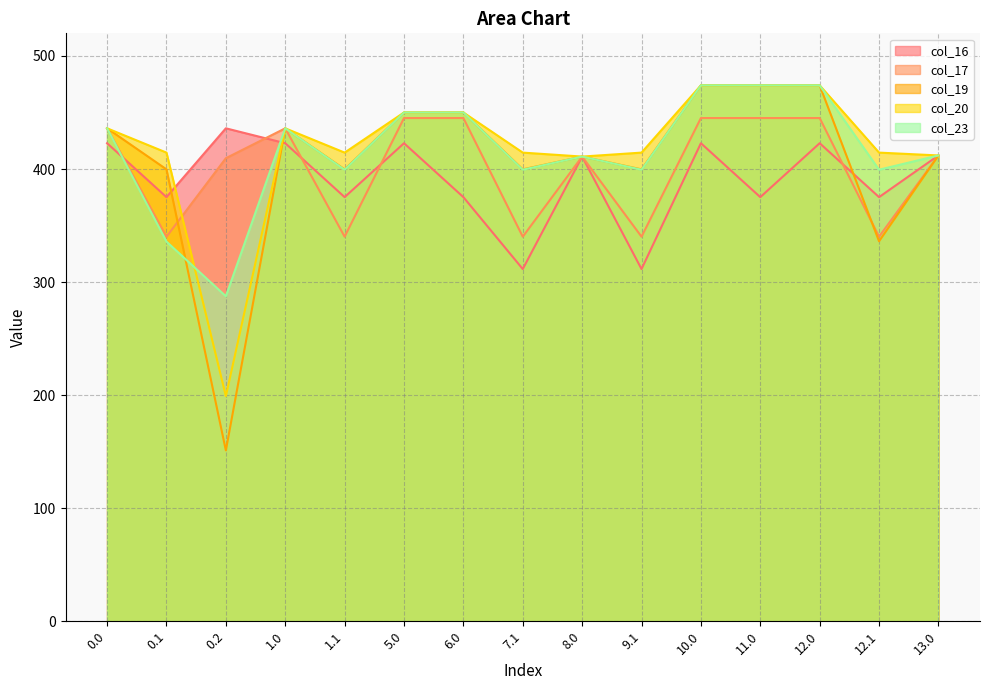

What is the sum of all col_19 values?

6103.0